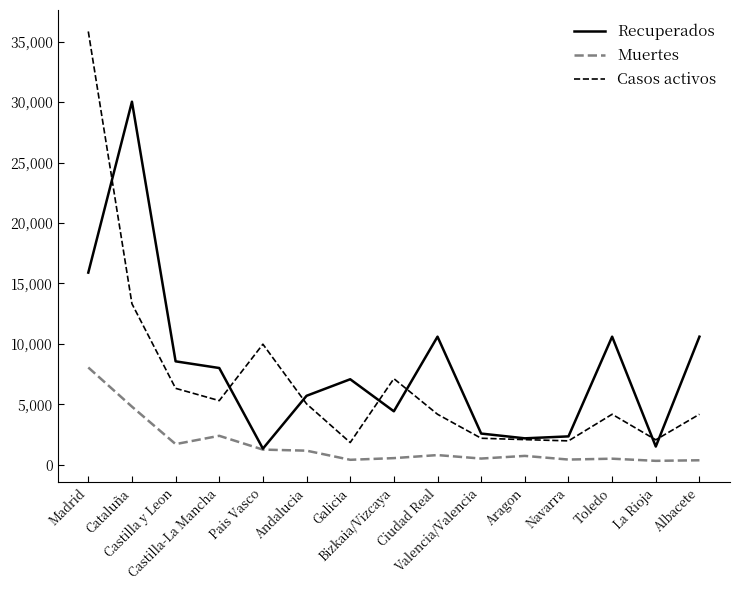

At which category does Muertes reach its first local valley?

Castilla y Leon